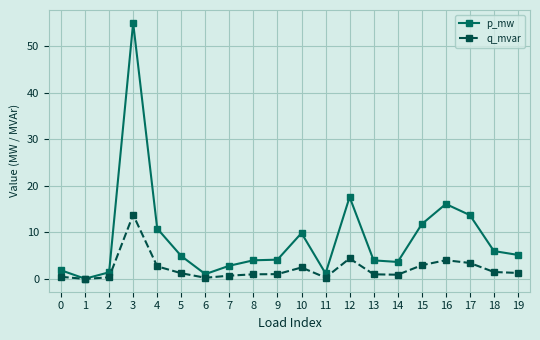

The q_mvar series shows 1.0 at 8. True or false?

True